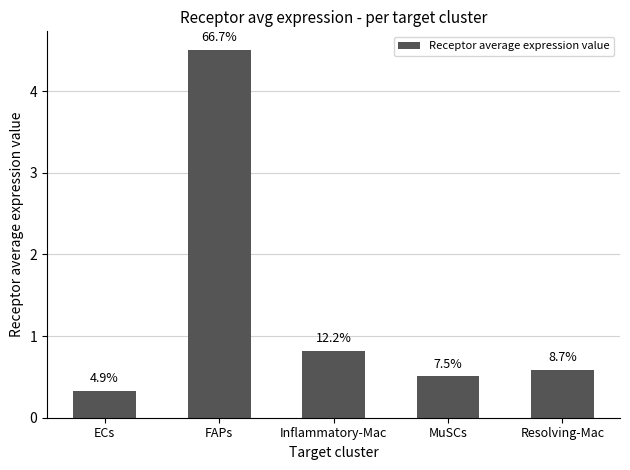

What is the difference between the maximum and minimum values?

4.2